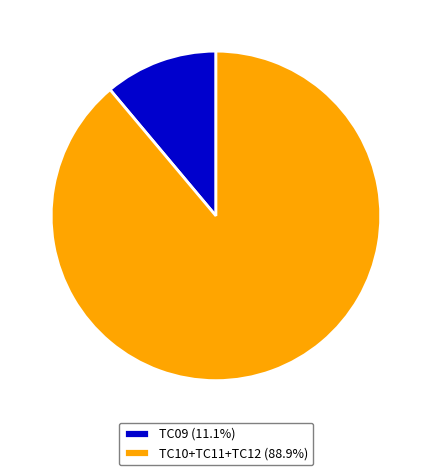

Do TC10+TC11+TC12 (88.9%) and TC09 (11.1%) together represent more than half of the pie?

Yes